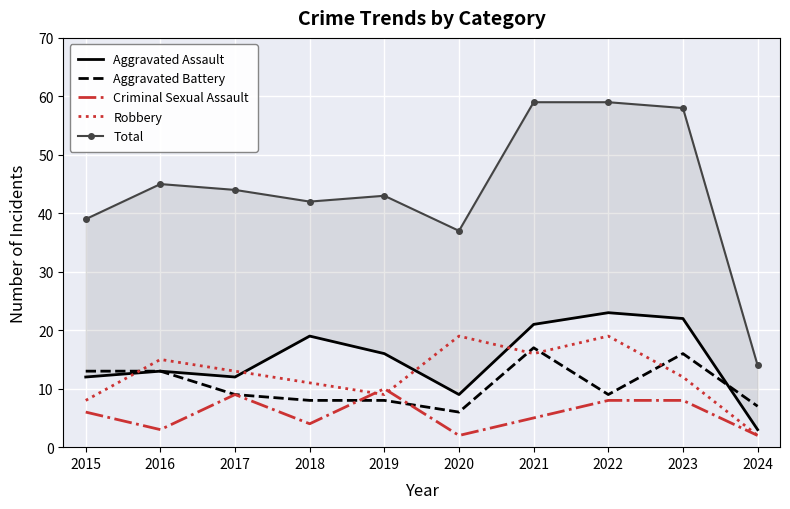

True or false: Aggravated Assault and Criminal Sexual Assault intersect in this chart.

False